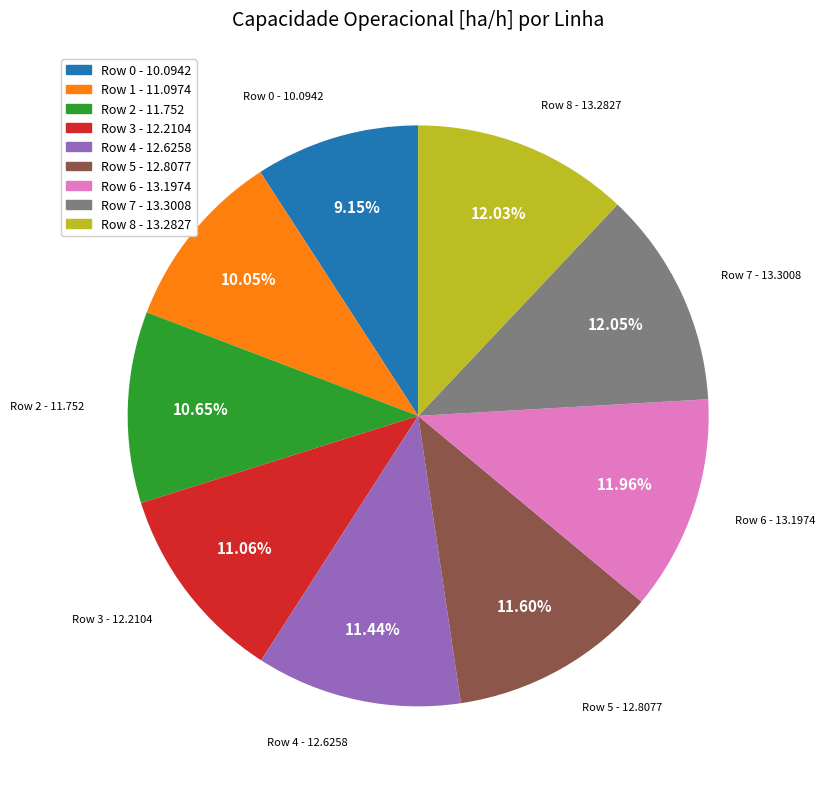

What is the ratio of the value at Row 5 to the value at Row 2?

1.1